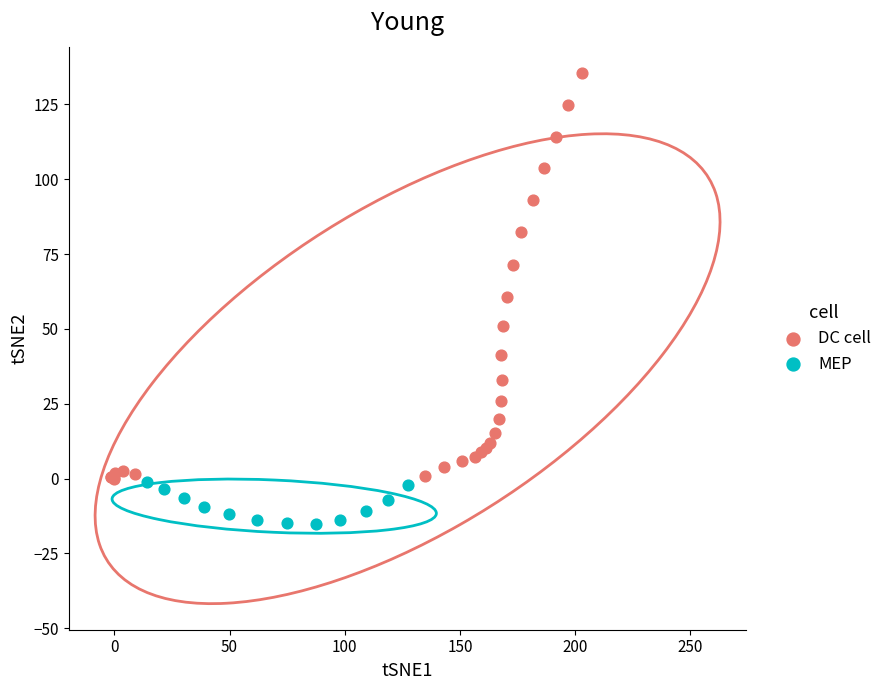

Which series contains the lowest Y value?

MEP